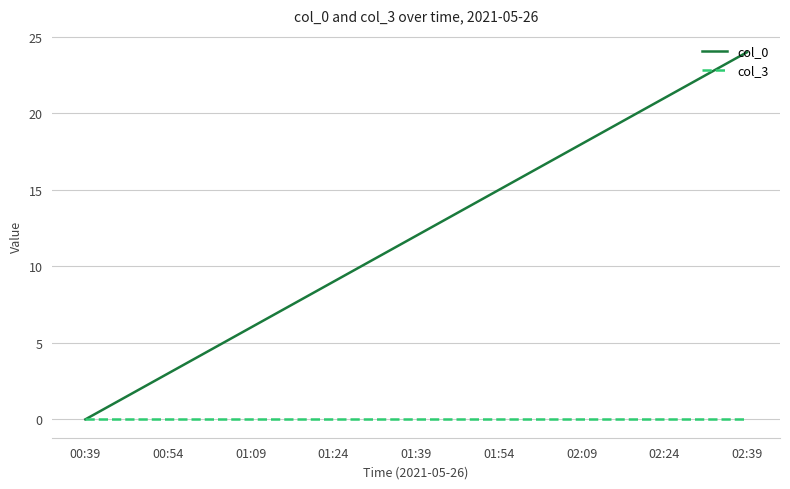

Which series has the largest total across all categories?

col_0